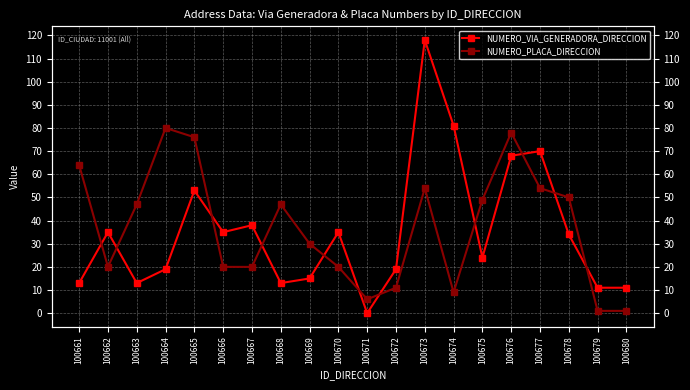

How many series are shown in this chart?

2